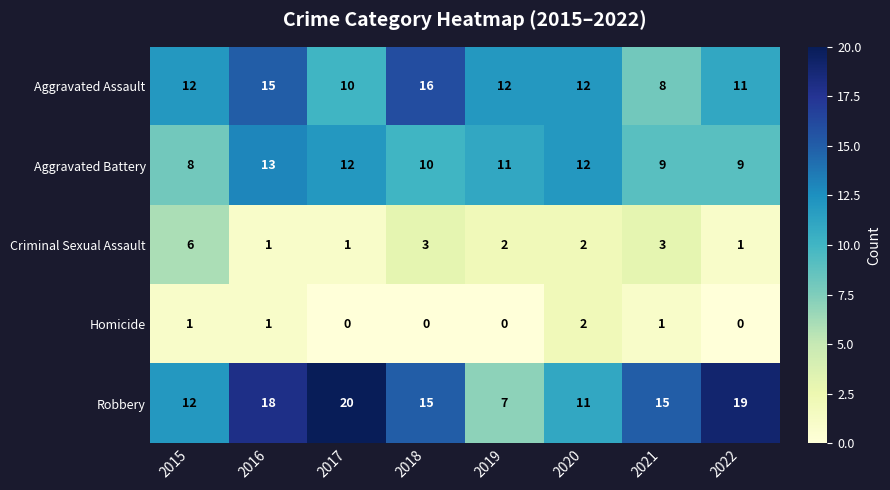

What is the sum of all Aggravated Battery values?

84